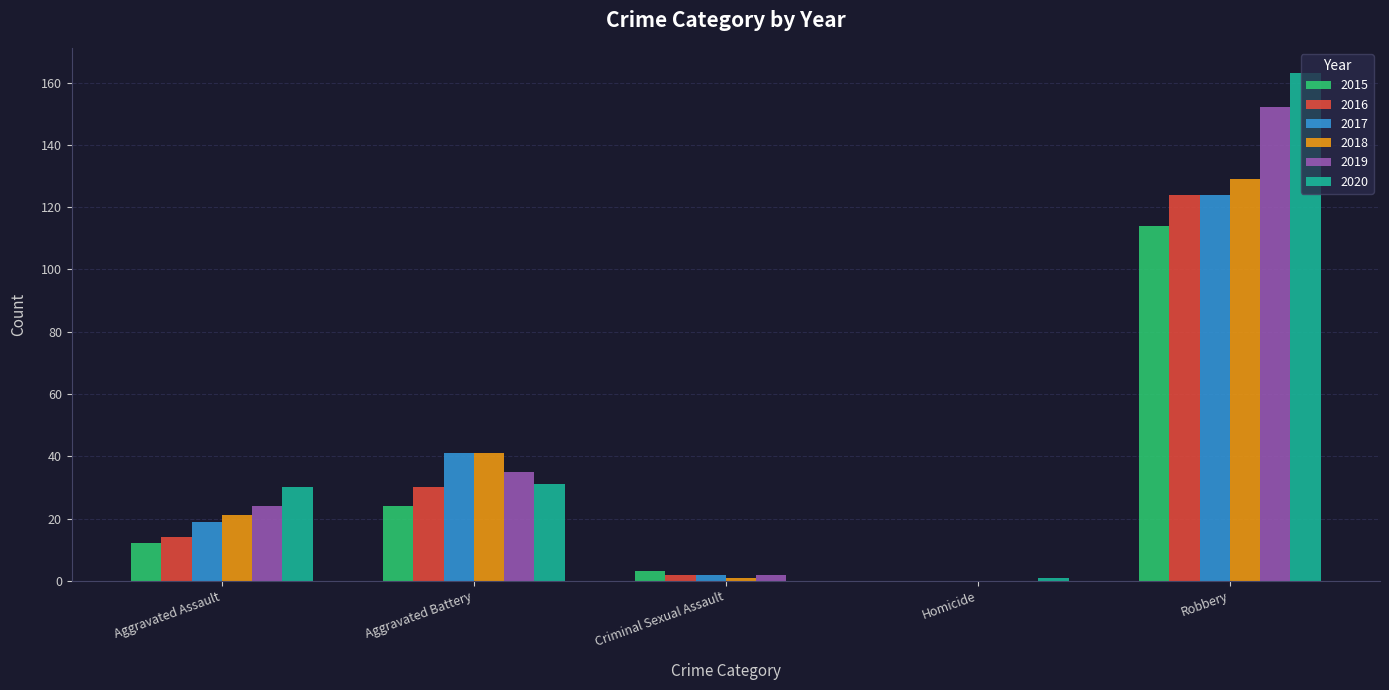

What is the average value of the 2016 series?

34